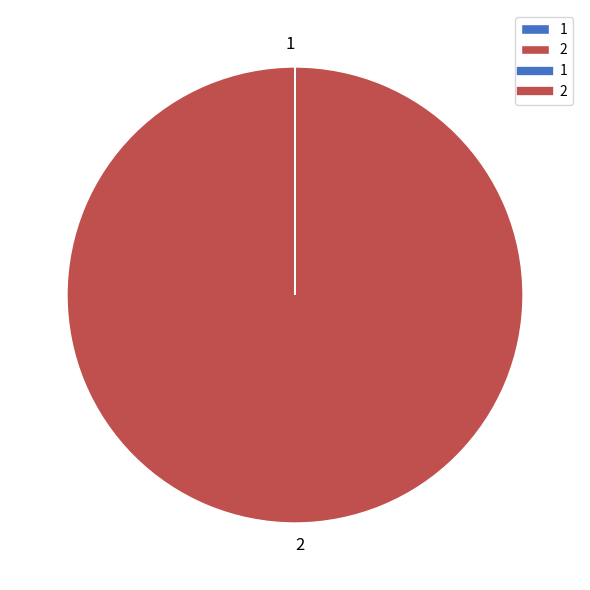

Is there any slice that represents more than half of the pie?

Yes